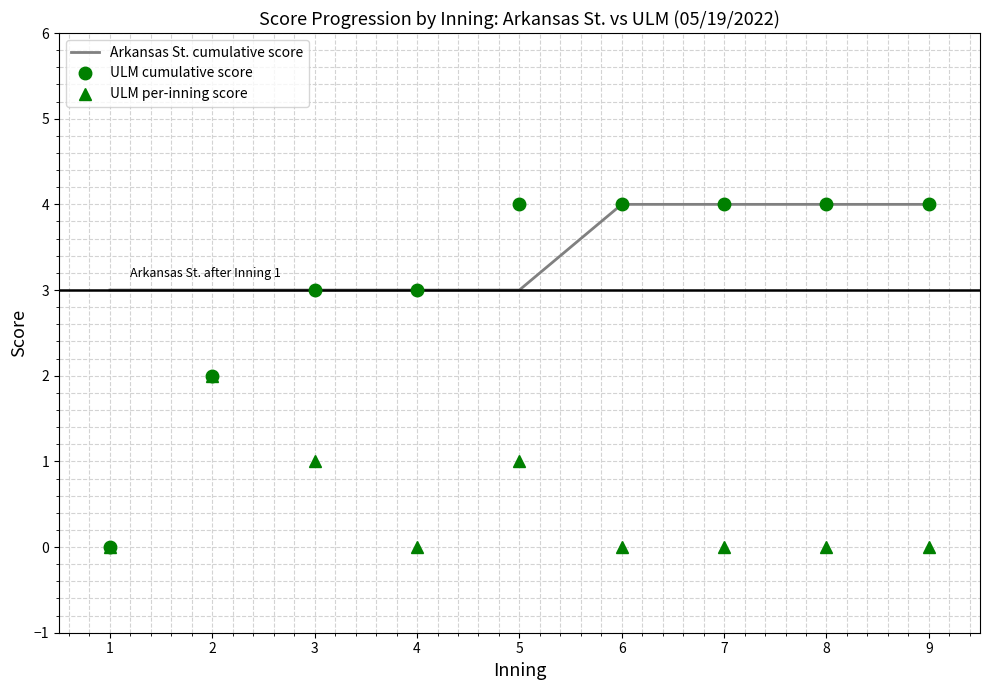

What is the greatest value displayed?

4